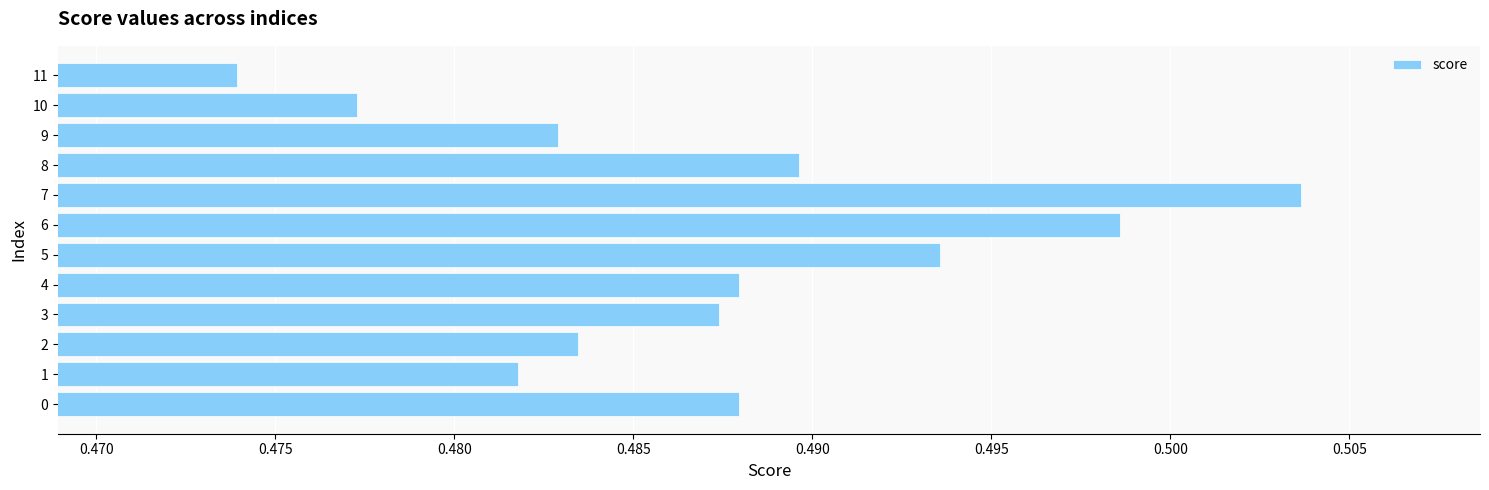

How many values are between 0 and 1?

12